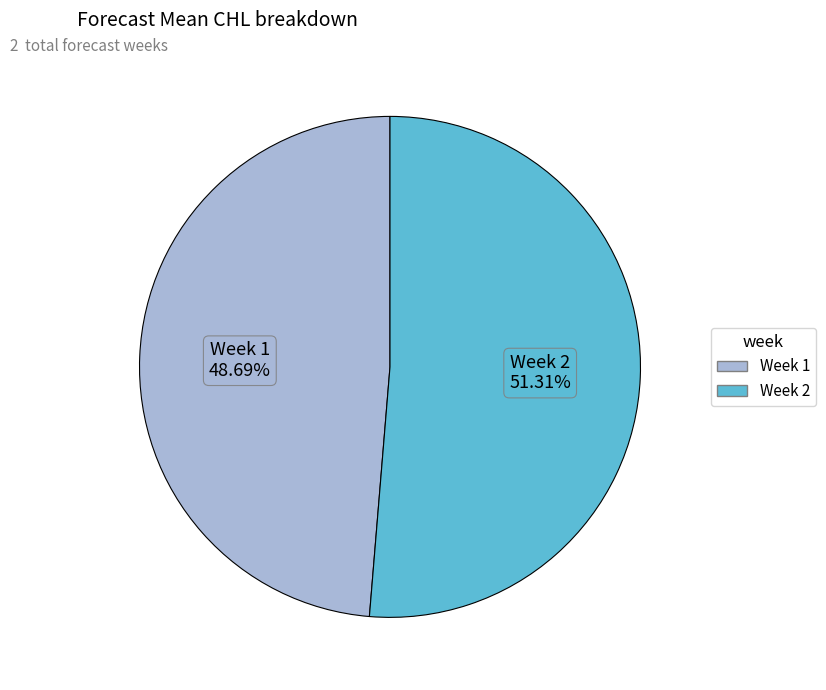

To the nearest percent, what is the average slice percentage?

50%